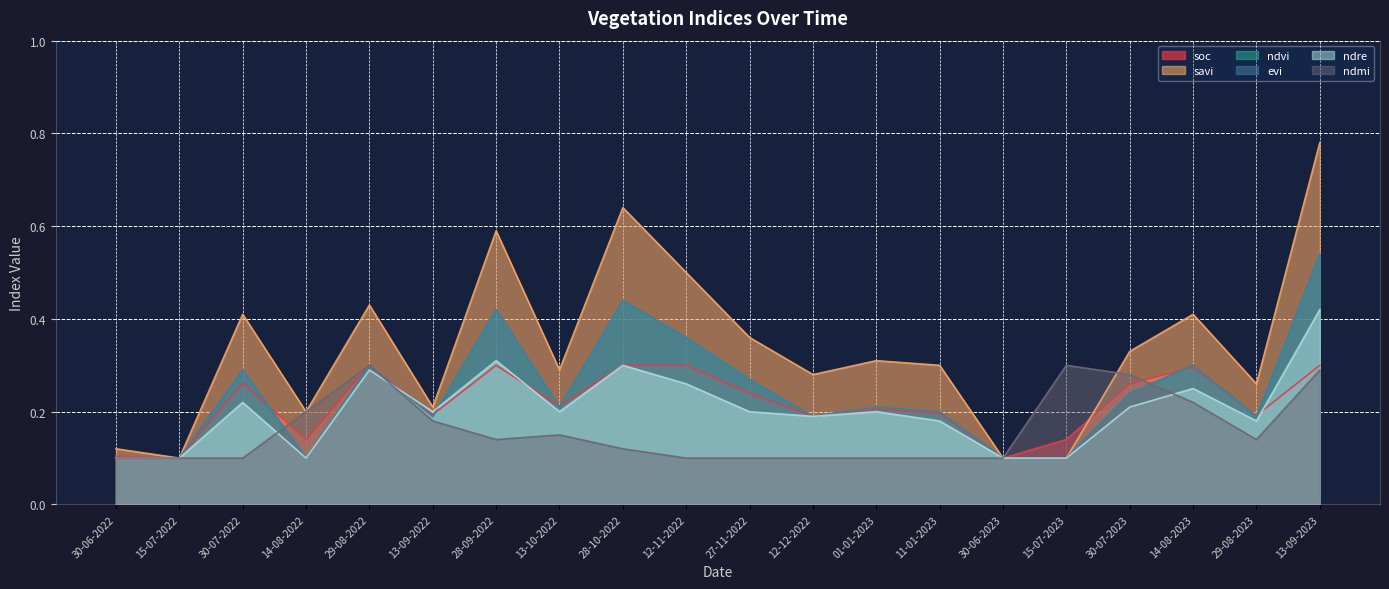

What is the label of the 14th point from the left?

11-01-2023